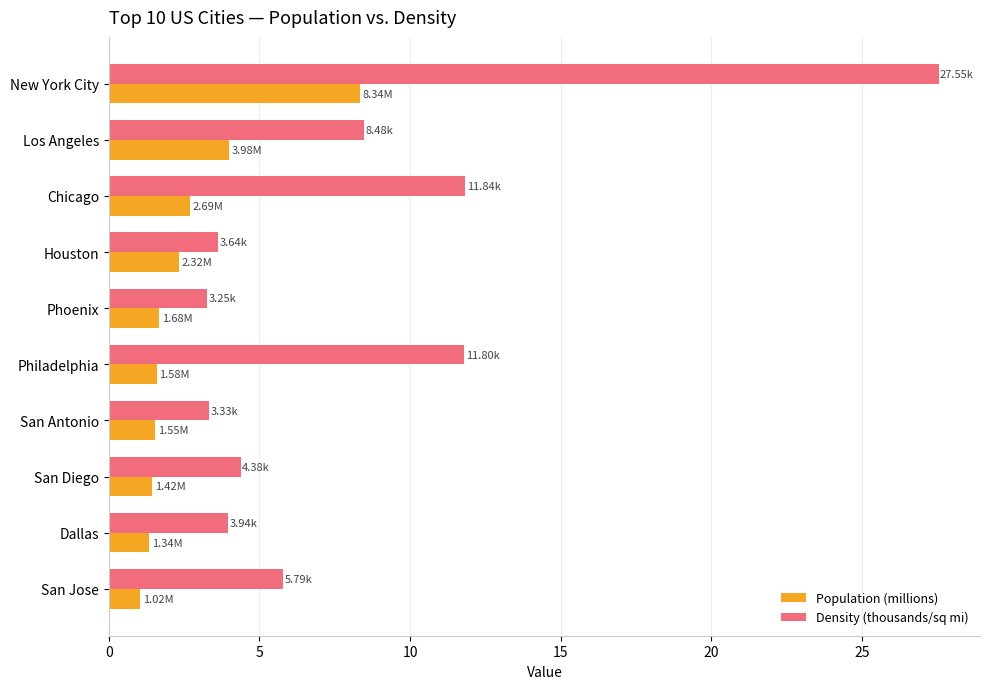

At how many categories does at least one series exceed 10?

3